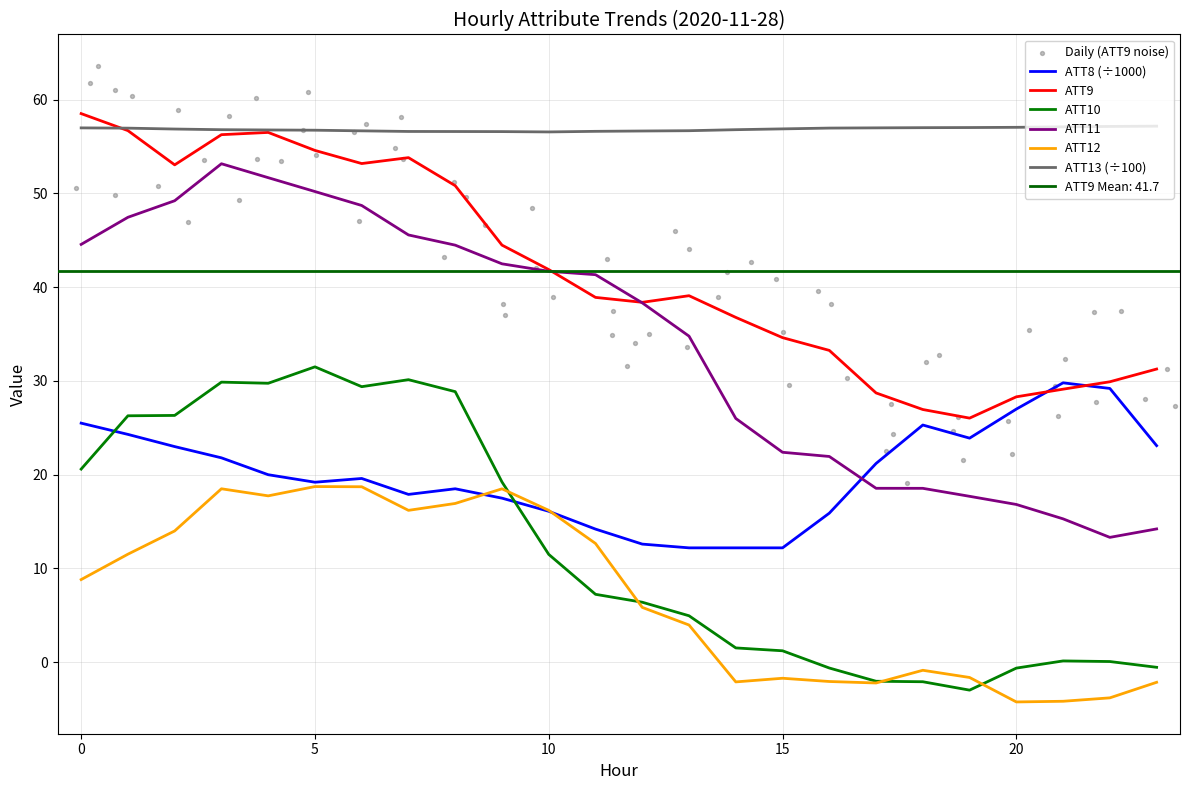

At how many categories does at least one series exceed 54?

24